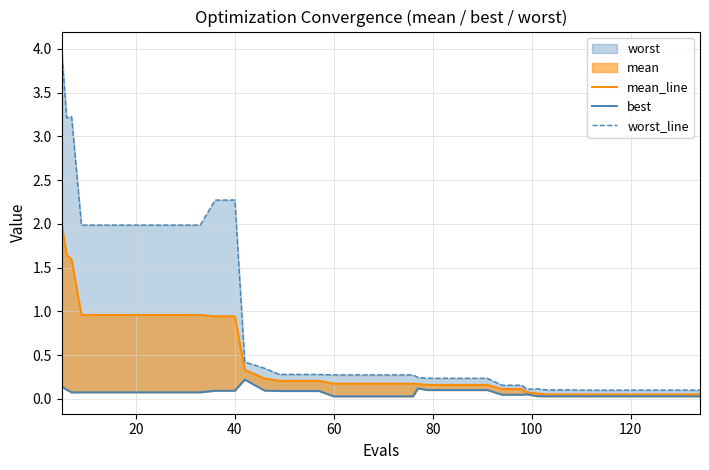

Reading right to left, what are all the values shown in this chart?

mean_line: 0.1	0.1	0.1	0.1	0.1	0.1	0.1	0.1	0.1	0.1	0.1	0.1	0.1	0.2	0.2	0.2	0.2	0.2	0.2	0.2	0.2	0.2	0.2	0.2	0.2	0.2	0.2	0.3	0.9	0.9	1.0	1.0	1.0	1.0	1.0	1.0	1.0	1.6	1.6	2.0
best: 0.0	0.0	0.0	0.0	0.0	0.0	0.0	0.0	0.0	0.0	0.1	0.0	0.0	0.1	0.1	0.1	0.1	0.1	0.0	0.0	0.0	0.0	0.0	0.1	0.1	0.1	0.1	0.2	0.1	0.1	0.1	0.1	0.1	0.1	0.1	0.1	0.1	0.1	0.1	0.1
worst_line: 0.1	0.1	0.1	0.1	0.1	0.1	0.1	0.1	0.1	0.1	0.1	0.2	0.2	0.2	0.2	0.2	0.2	0.2	0.3	0.3	0.3	0.3	0.3	0.3	0.3	0.3	0.3	0.4	2.3	2.3	2.0	2.0	2.0	2.0	2.0	2.0	2.0	3.2	3.2	4.0